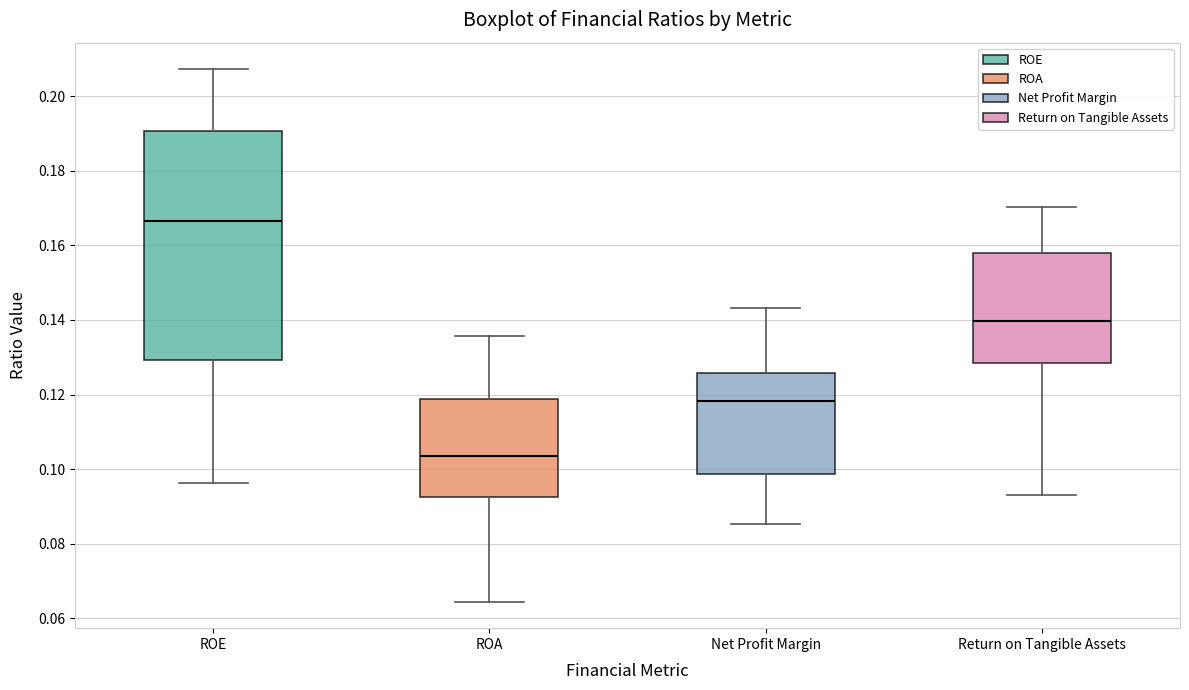

Reading left to right, transcribe this box plot: for each box, give where its median line is, the range the box spans, and where its two whiskers end, as read against the y-axis. The values are not printed on the chart, so give them approximately, as read against the axis.

ROE: median 0.166, box 0.130 to 0.190, whiskers 0.096 to 0.208
ROA: median 0.104, box 0.092 to 0.118, whiskers 0.064 to 0.136
Net Profit Margin: median 0.118, box 0.098 to 0.126, whiskers 0.086 to 0.144
Return on Tangible Assets: median 0.140, box 0.128 to 0.158, whiskers 0.094 to 0.170